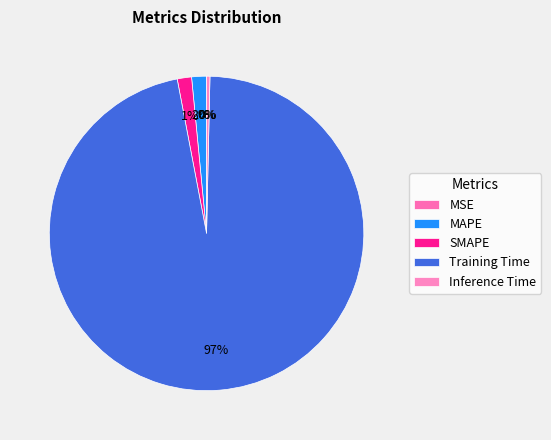

What is the total percentage of Training Time and Inference Time?

97.0%